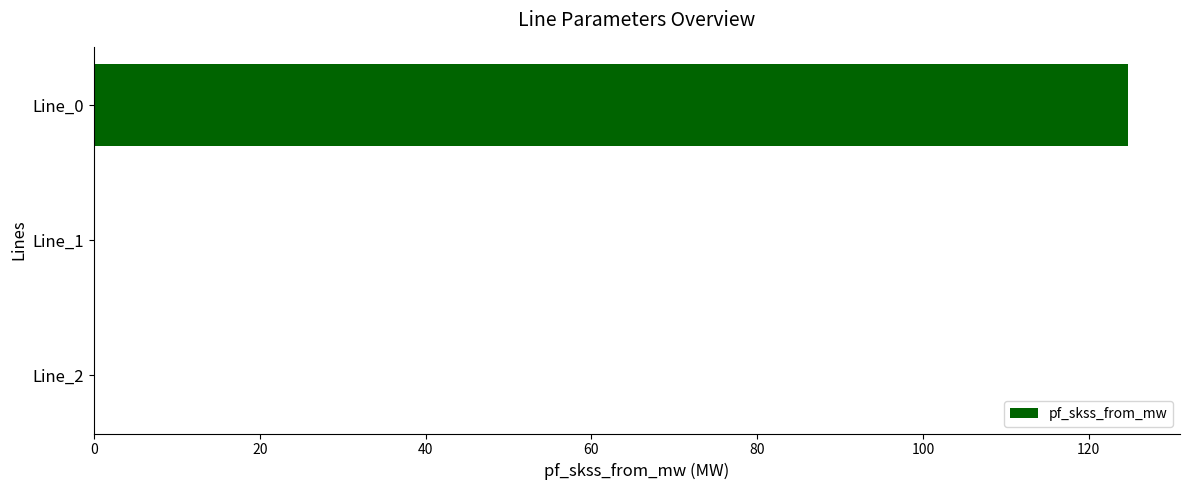

What is the sum of all values?

124.8